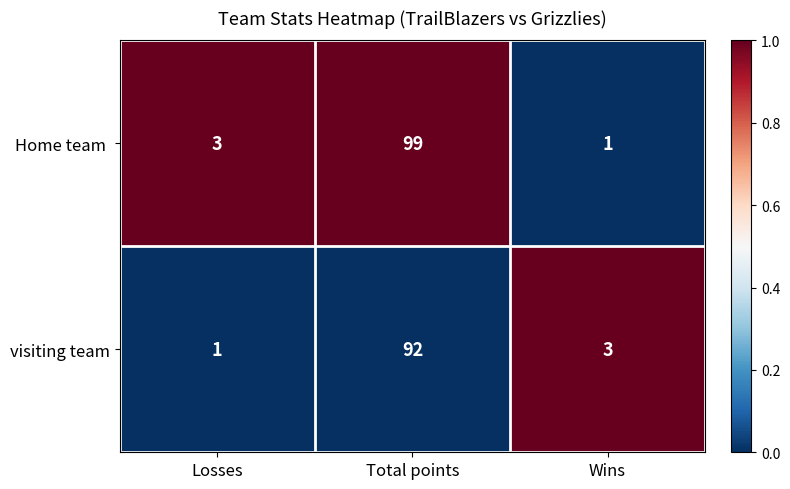

What is the difference between the highest and lowest values at Total points?

7